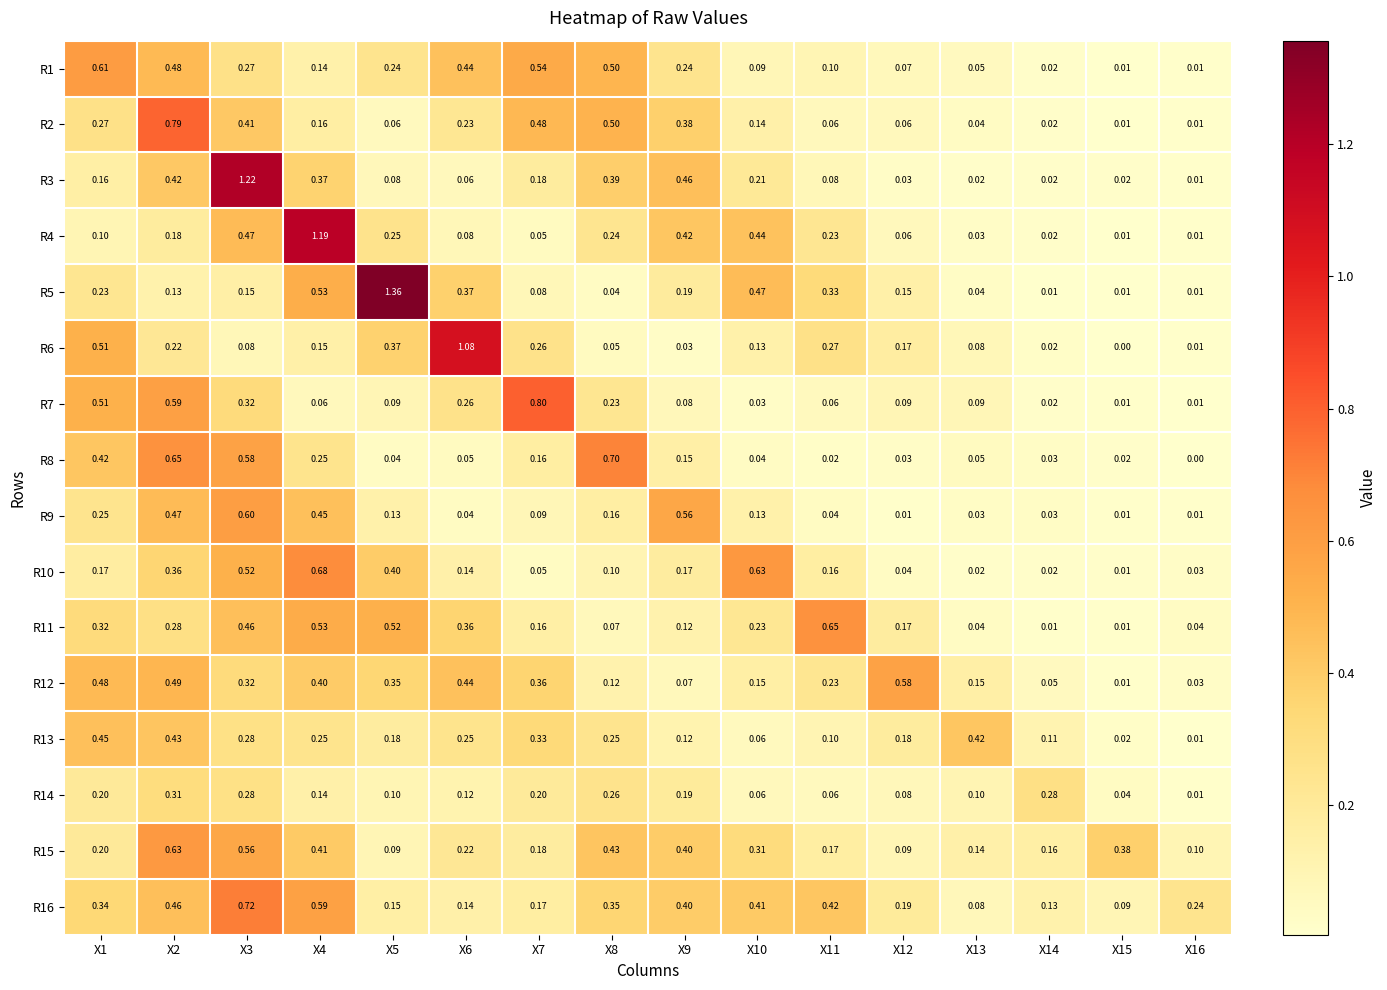

Reading left to right, what are all the values shown in this chart?

R1: X1=0.6	X2=0.5	X3=0.3	X4=0.1	X5=0.2	X6=0.4	X7=0.5	X8=0.5	X9=0.2	X10=0.1	X11=0.1	X12=0.1	X13=0.1	X14=0.0	X15=0.0	X16=0.0
R2: X1=0.3	X2=0.8	X3=0.4	X4=0.2	X5=0.1	X6=0.2	X7=0.5	X8=0.5	X9=0.4	X10=0.1	X11=0.1	X12=0.1	X13=0.0	X14=0.0	X15=0.0	X16=0.0
R3: X1=0.2	X2=0.4	X3=1.2	X4=0.4	X5=0.1	X6=0.1	X7=0.2	X8=0.4	X9=0.5	X10=0.2	X11=0.1	X12=0.0	X13=0.0	X14=0.0	X15=0.0	X16=0.0
R4: X1=0.1	X2=0.2	X3=0.5	X4=1.2	X5=0.2	X6=0.1	X7=0.1	X8=0.2	X9=0.4	X10=0.4	X11=0.2	X12=0.1	X13=0.0	X14=0.0	X15=0.0	X16=0.0
R5: X1=0.2	X2=0.1	X3=0.1	X4=0.5	X5=1.4	X6=0.4	X7=0.1	X8=0.0	X9=0.2	X10=0.5	X11=0.3	X12=0.1	X13=0.0	X14=0.0	X15=0.0	X16=0.0
R6: X1=0.5	X2=0.2	X3=0.1	X4=0.1	X5=0.4	X6=1.1	X7=0.3	X8=0.1	X9=0.0	X10=0.1	X11=0.3	X12=0.2	X13=0.1	X14=0.0	X15=0.0	X16=0.0
R7: X1=0.5	X2=0.6	X3=0.3	X4=0.1	X5=0.1	X6=0.3	X7=0.8	X8=0.2	X9=0.1	X10=0.0	X11=0.1	X12=0.1	X13=0.1	X14=0.0	X15=0.0	X16=0.0
R8: X1=0.4	X2=0.7	X3=0.6	X4=0.2	X5=0.0	X6=0.1	X7=0.2	X8=0.7	X9=0.1	X10=0.0	X11=0.0	X12=0.0	X13=0.1	X14=0.0	X15=0.0	X16=0.0
R9: X1=0.2	X2=0.5	X3=0.6	X4=0.5	X5=0.1	X6=0.0	X7=0.1	X8=0.2	X9=0.6	X10=0.1	X11=0.0	X12=0.0	X13=0.0	X14=0.0	X15=0.0	X16=0.0
R10: X1=0.2	X2=0.4	X3=0.5	X4=0.7	X5=0.4	X6=0.1	X7=0.1	X8=0.1	X9=0.2	X10=0.6	X11=0.2	X12=0.0	X13=0.0	X14=0.0	X15=0.0	X16=0.0
R11: X1=0.3	X2=0.3	X3=0.5	X4=0.5	X5=0.5	X6=0.4	X7=0.2	X8=0.1	X9=0.1	X10=0.2	X11=0.7	X12=0.2	X13=0.0	X14=0.0	X15=0.0	X16=0.0
R12: X1=0.5	X2=0.5	X3=0.3	X4=0.4	X5=0.3	X6=0.4	X7=0.4	X8=0.1	X9=0.1	X10=0.1	X11=0.2	X12=0.6	X13=0.1	X14=0.1	X15=0.0	X16=0.0
R13: X1=0.5	X2=0.4	X3=0.3	X4=0.2	X5=0.2	X6=0.2	X7=0.3	X8=0.2	X9=0.1	X10=0.1	X11=0.1	X12=0.2	X13=0.4	X14=0.1	X15=0.0	X16=0.0
R14: X1=0.2	X2=0.3	X3=0.3	X4=0.1	X5=0.1	X6=0.1	X7=0.2	X8=0.3	X9=0.2	X10=0.1	X11=0.1	X12=0.1	X13=0.1	X14=0.3	X15=0.0	X16=0.0
R15: X1=0.2	X2=0.6	X3=0.6	X4=0.4	X5=0.1	X6=0.2	X7=0.2	X8=0.4	X9=0.4	X10=0.3	X11=0.2	X12=0.1	X13=0.1	X14=0.2	X15=0.4	X16=0.1
R16: X1=0.3	X2=0.5	X3=0.7	X4=0.6	X5=0.1	X6=0.1	X7=0.2	X8=0.3	X9=0.4	X10=0.4	X11=0.4	X12=0.2	X13=0.1	X14=0.1	X15=0.1	X16=0.2